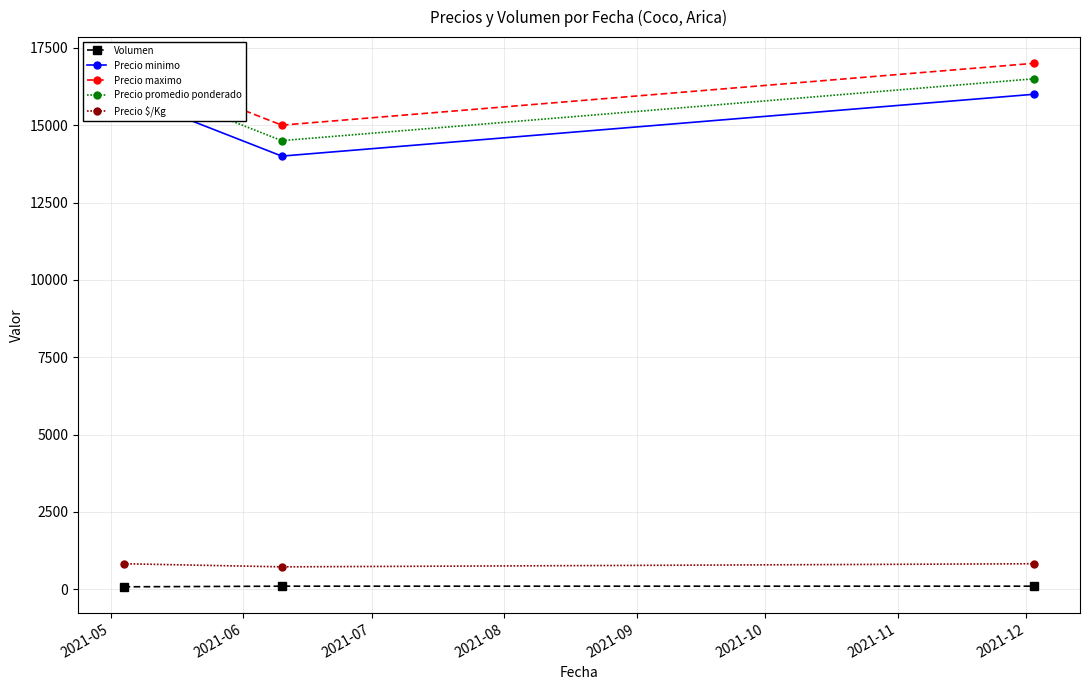

What is the minimum value for Volumen?

80